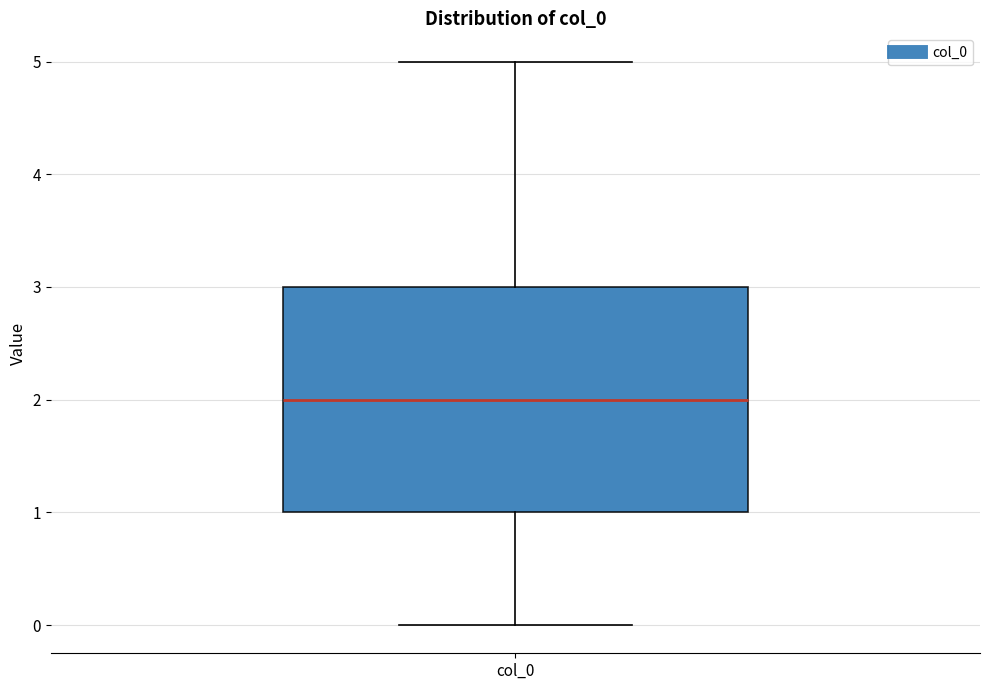

Read this box plot against the y-axis: the position of the median line, the range covered by the box, and the ends of both whiskers. The values are not printed on the chart, so give them approximately, as read against the axis.

median 2, box 1 to 3, whiskers 0 to 5